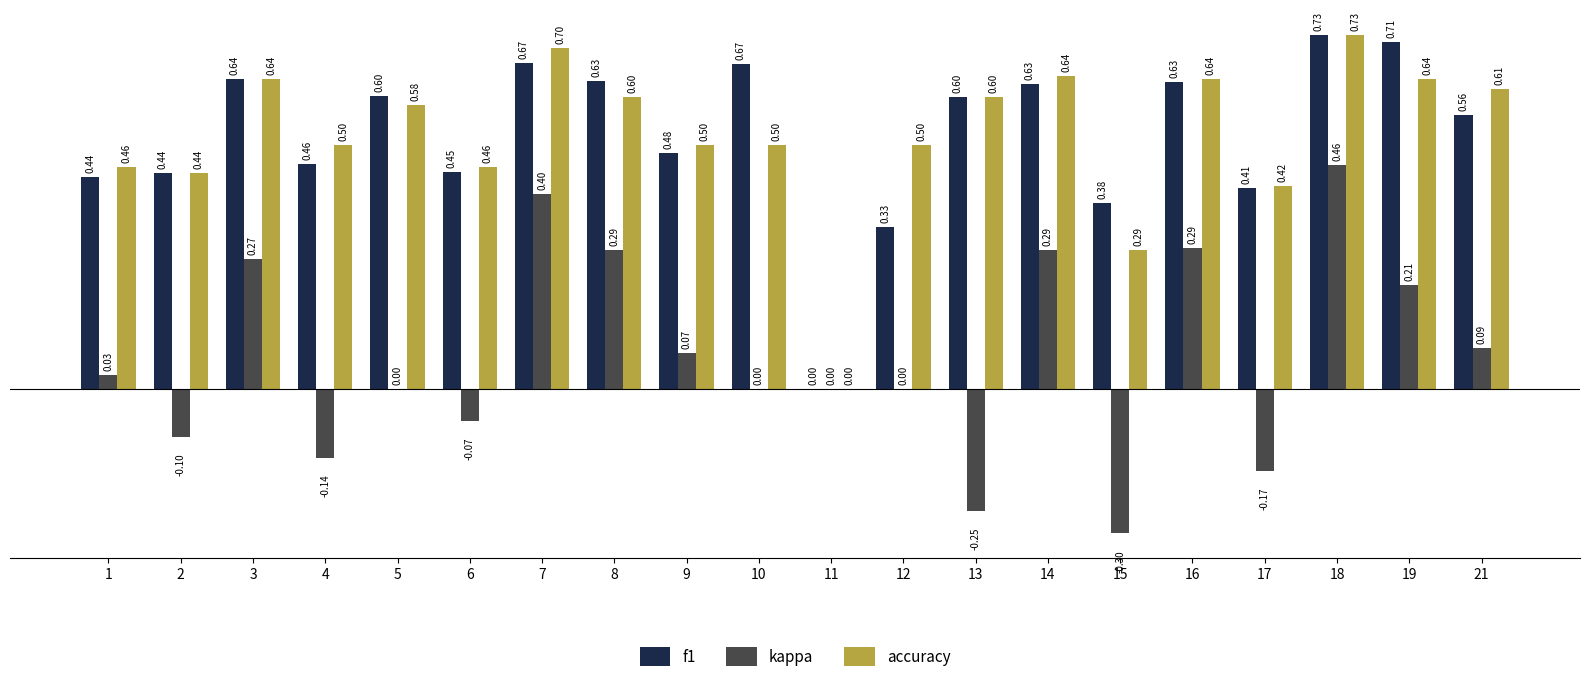

Which series changed the most between 8 and 13?

kappa